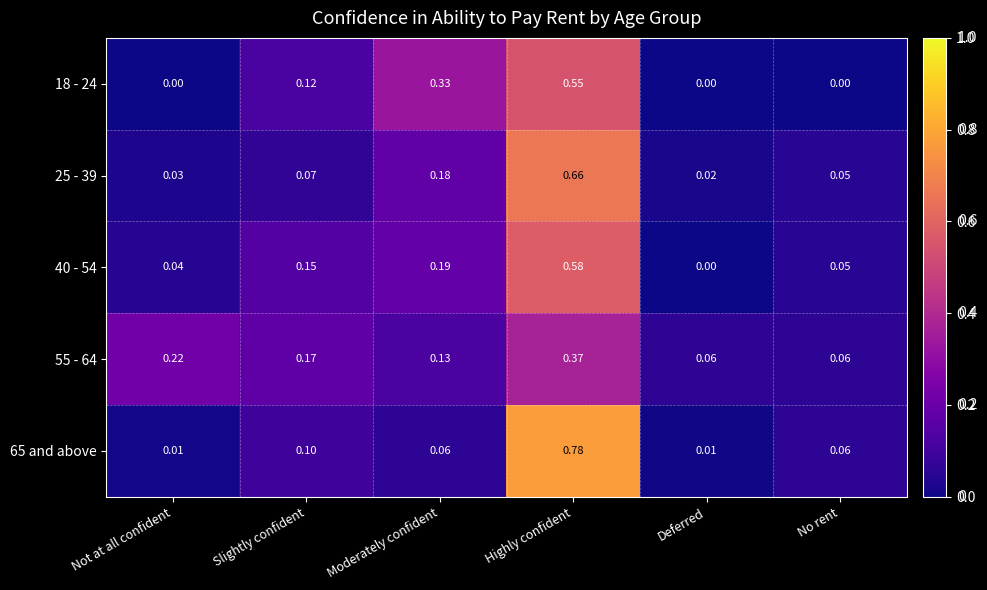

Rank the categories by 40 - 54 value from highest to lowest.

Highly confident, Moderately confident, Slightly confident, No rent, Not at all confident, Deferred